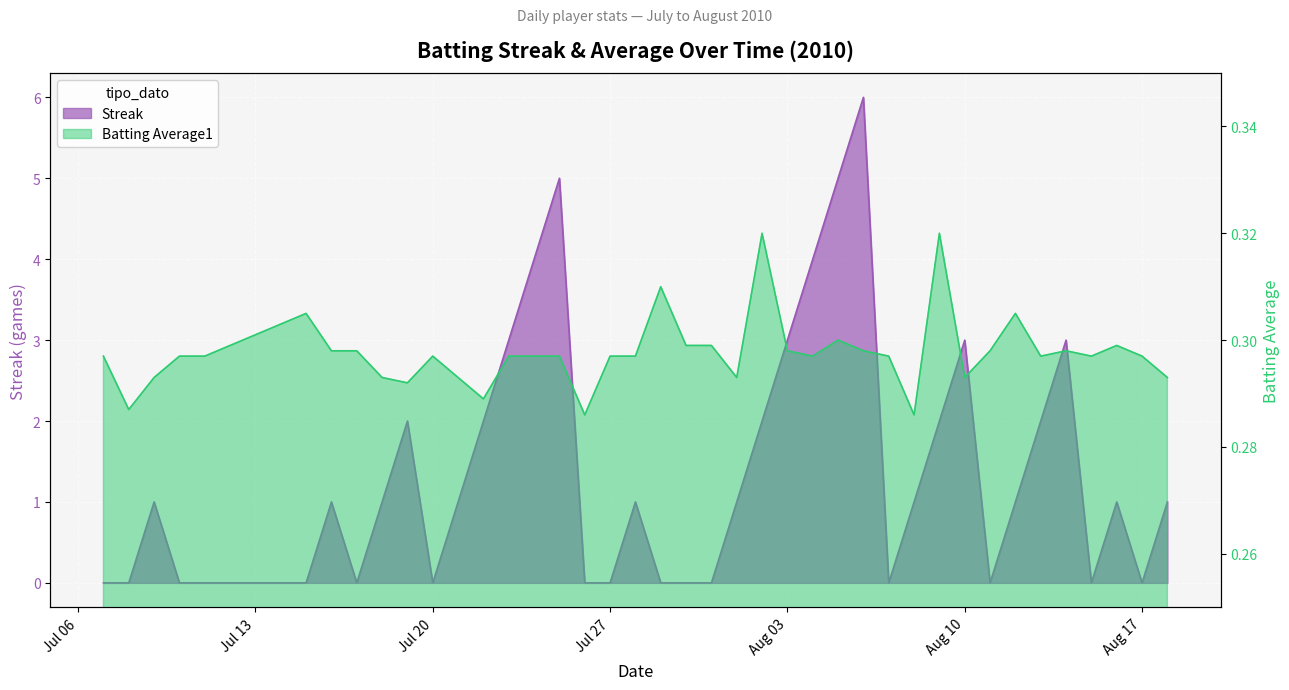

Where is Streak nearest to the value 3?

2010-07-23